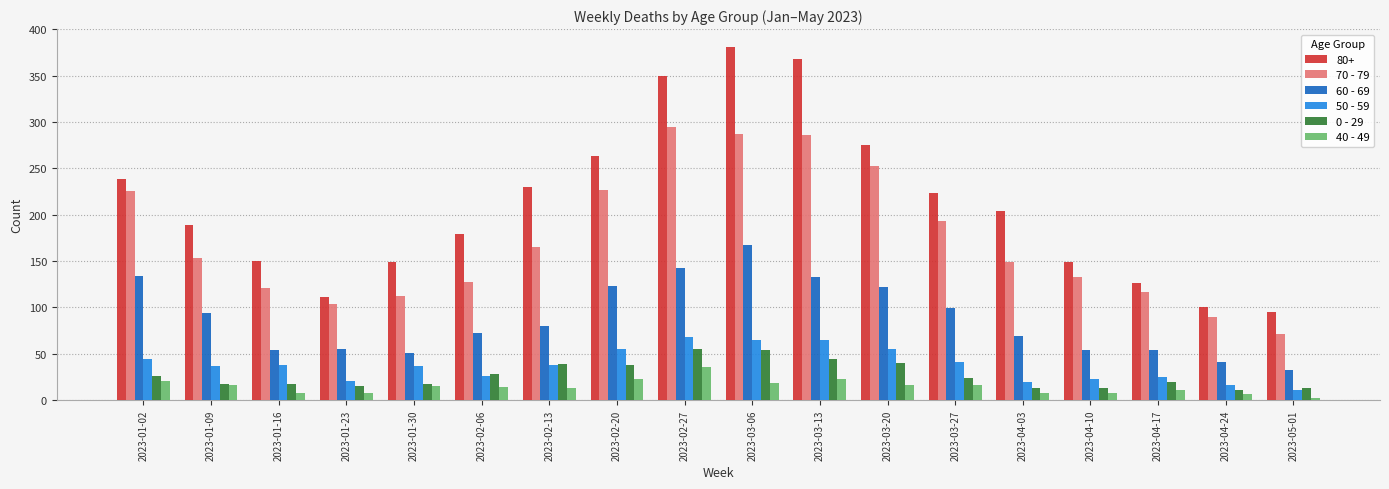

Rank the series by their maximum value, from lowest to highest.

40 - 49, 0 - 29, 50 - 59, 60 - 69, 70 - 79, 80+